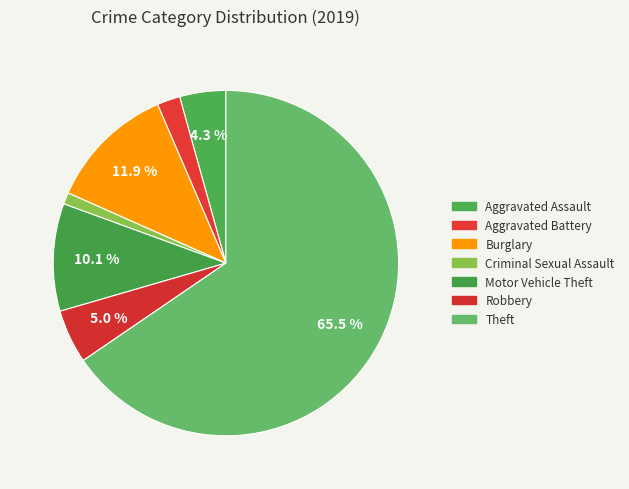

How many slices are in this pie chart?

7